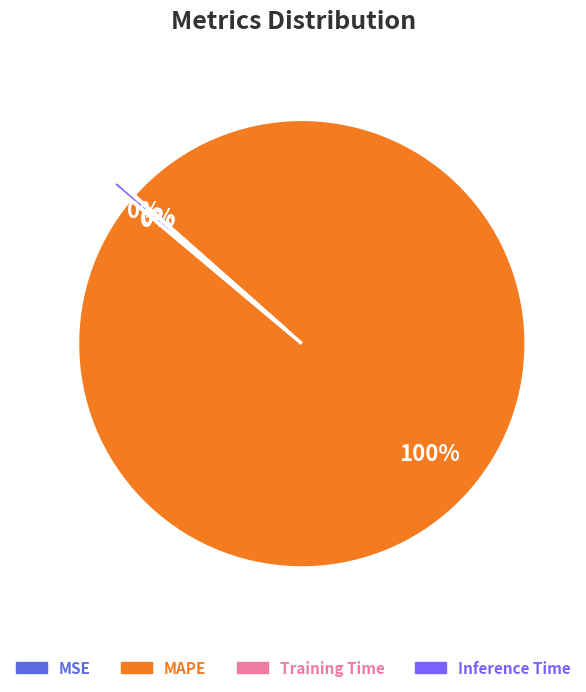

To the nearest percent, what portion does MAPE represent?

100%